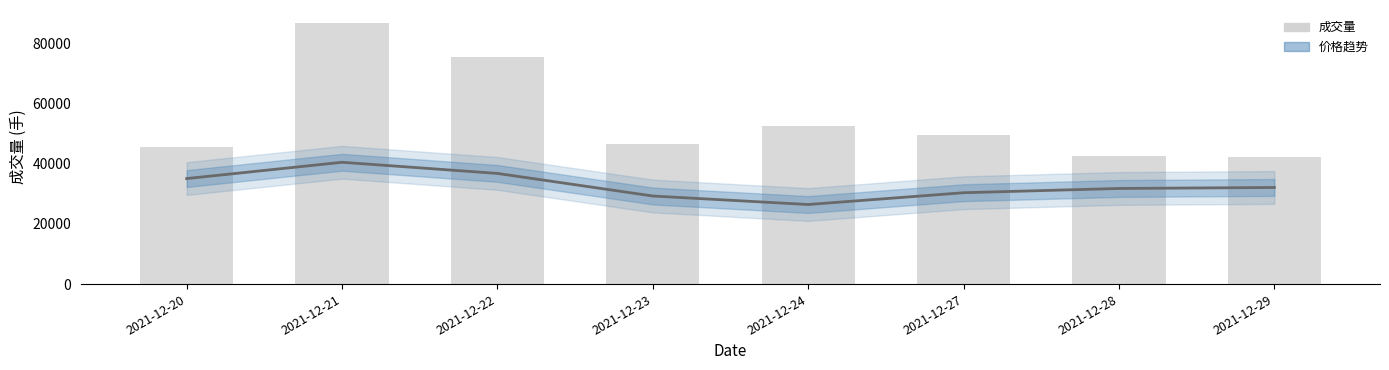

Which category has the highest value in the 成交量 series?

2021-12-21